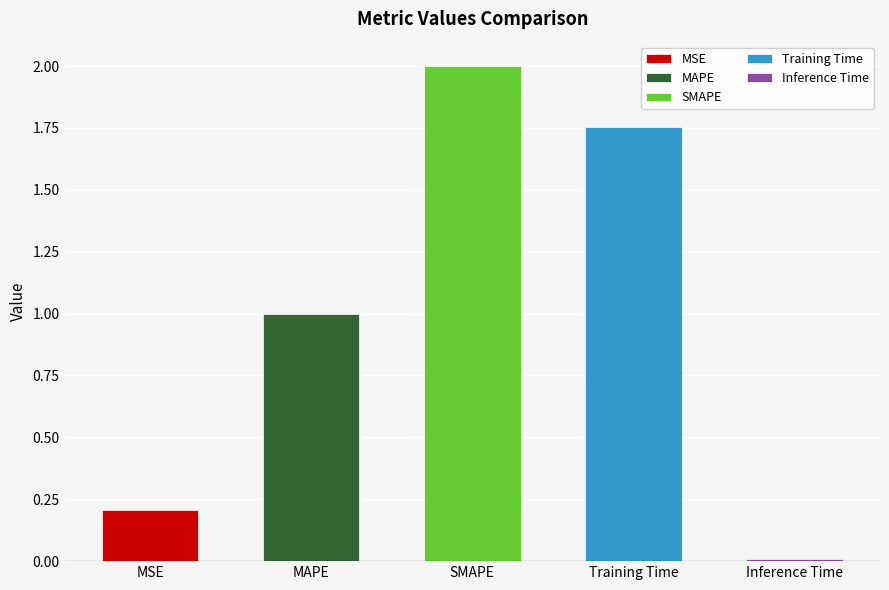

What is the label of the 1st bar from the right?

Inference Time